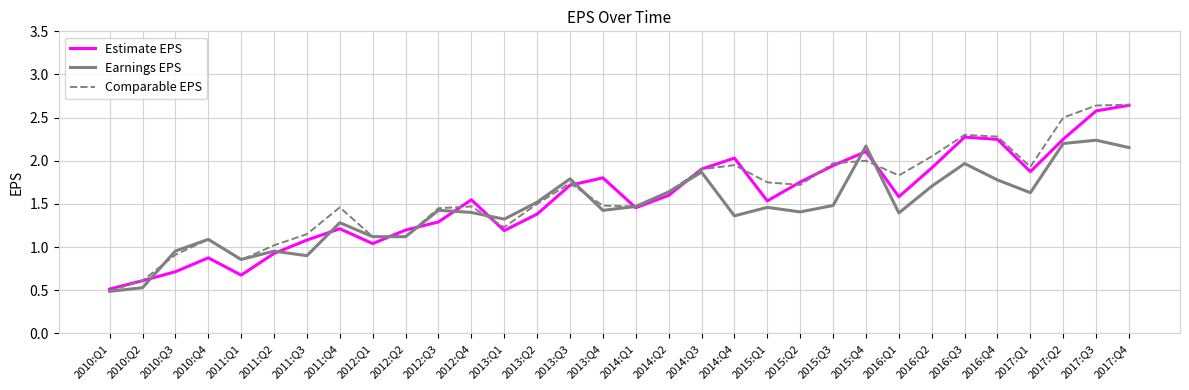

What is the lowest value of the Earnings EPS series?

0.5